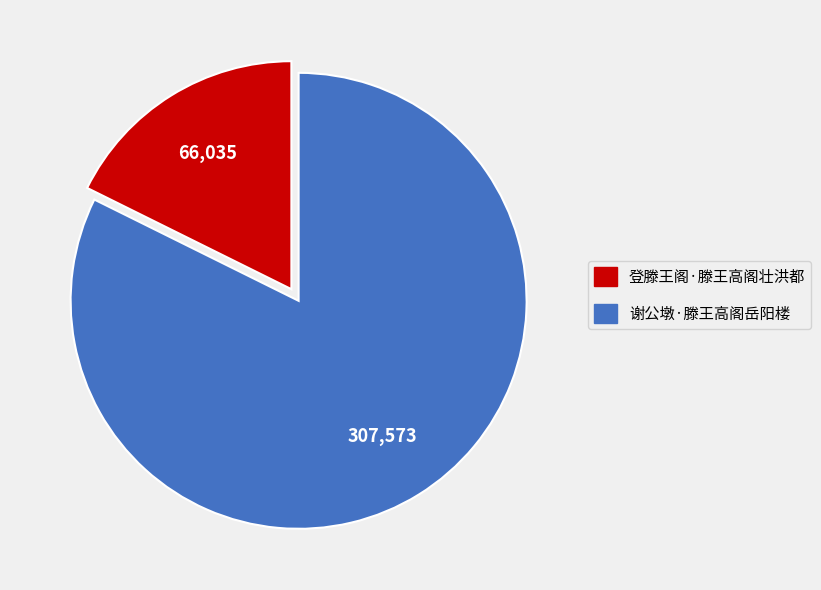

What is the largest slice in the pie chart?

谢公墩·滕王高阁岳阳楼